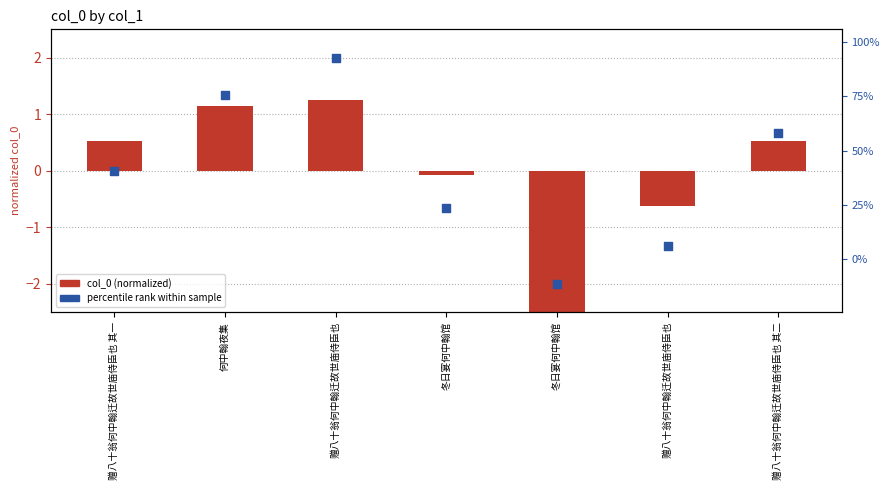

Is the value of percentile rank at 冬日宴何中翰馆 greater than the value of col_0 (normalized) at 冬日宴何中翰馆?

No